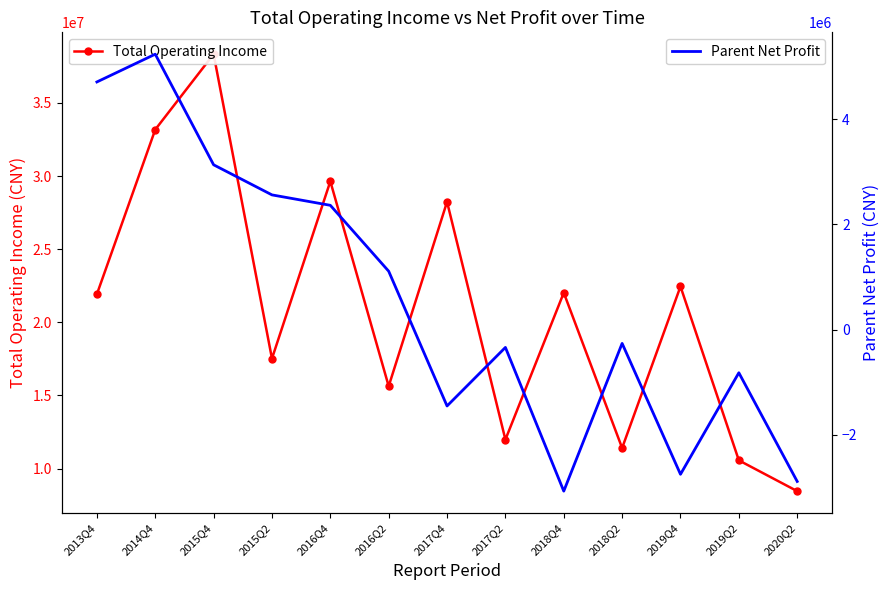

Reading right to left, what are all the values shown in this chart?

Total Operating Income: 2020Q2=8458565.2	2019Q2=10563420.6	2019Q4=22452015.0	2018Q2=11407883.4	2018Q4=22023670.6	2017Q2=11981886.5	2017Q4=28237311.1	2016Q2=15632597.5	2016Q4=29640160.7	2015Q2=17522628.9	2015Q4=38333536.0	2014Q4=33177784.2	2013Q4=21922511.0
Parent Net Profit: 2020Q2=-2886951.9	2019Q2=-821545.9	2019Q4=-2751090.0	2018Q2=-263575.6	2018Q4=-3071243.7	2017Q2=-339936.7	2017Q4=-1452815.9	2016Q2=1108178.0	2016Q4=2360649.6	2015Q2=2558765.2	2015Q4=3130671.9	2014Q4=5232861.5	2013Q4=4705036.9